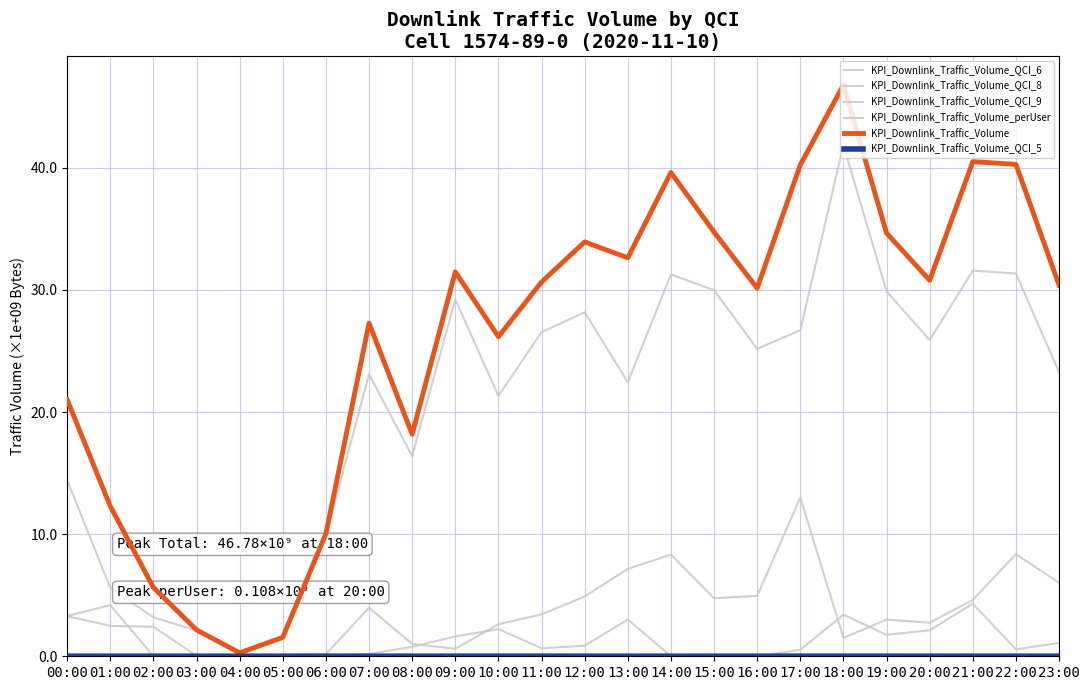

Is this an area chart (filled region under the line)?

No